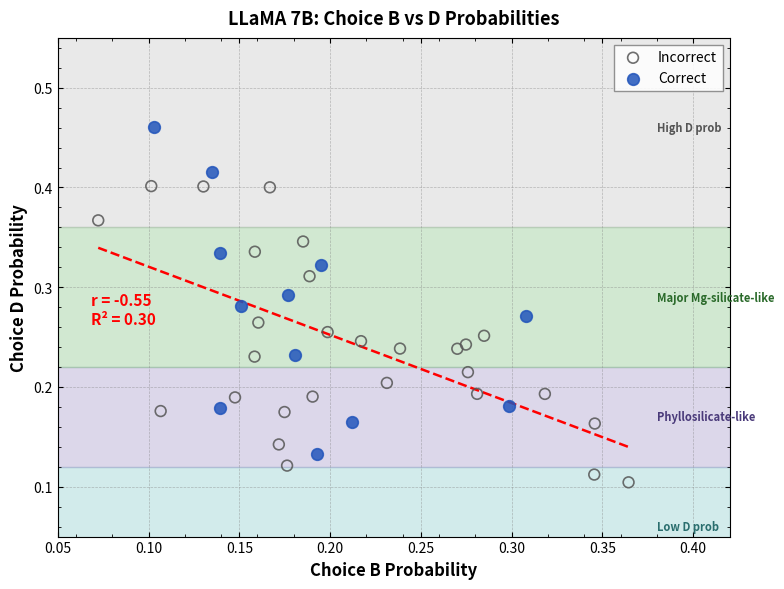

Which series contains the lowest Y value?

Incorrect